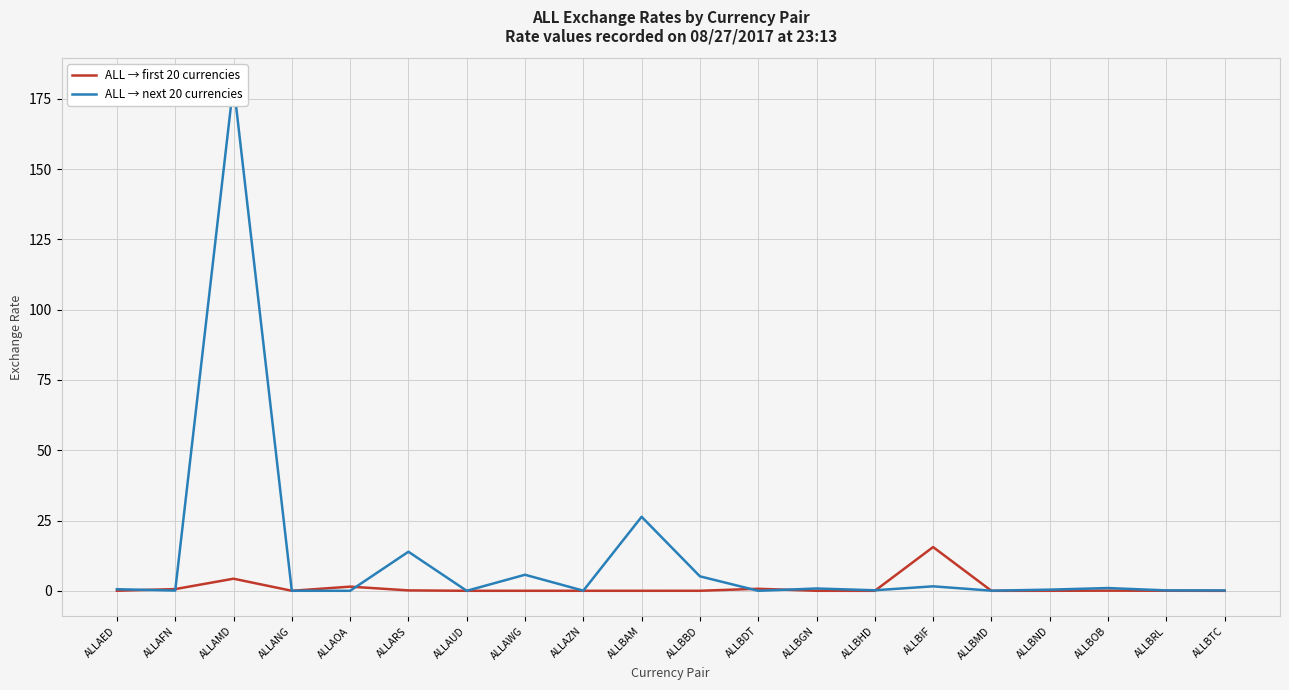

How many interior local valleys does the ALL → first 20 currencies series have?

5